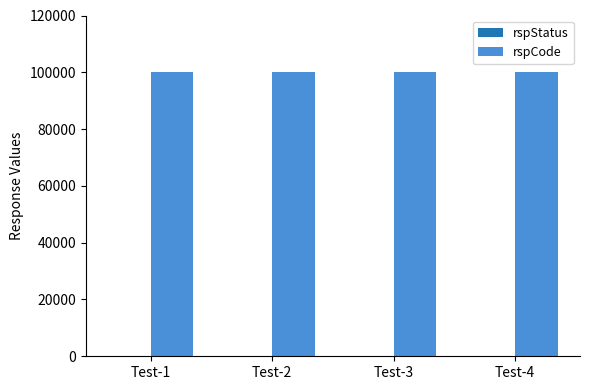

Reading left to right, transcribe all the data shown in this chart.

rspStatus: 200	200	200	200
rspCode: 100000	100000	100000	100000